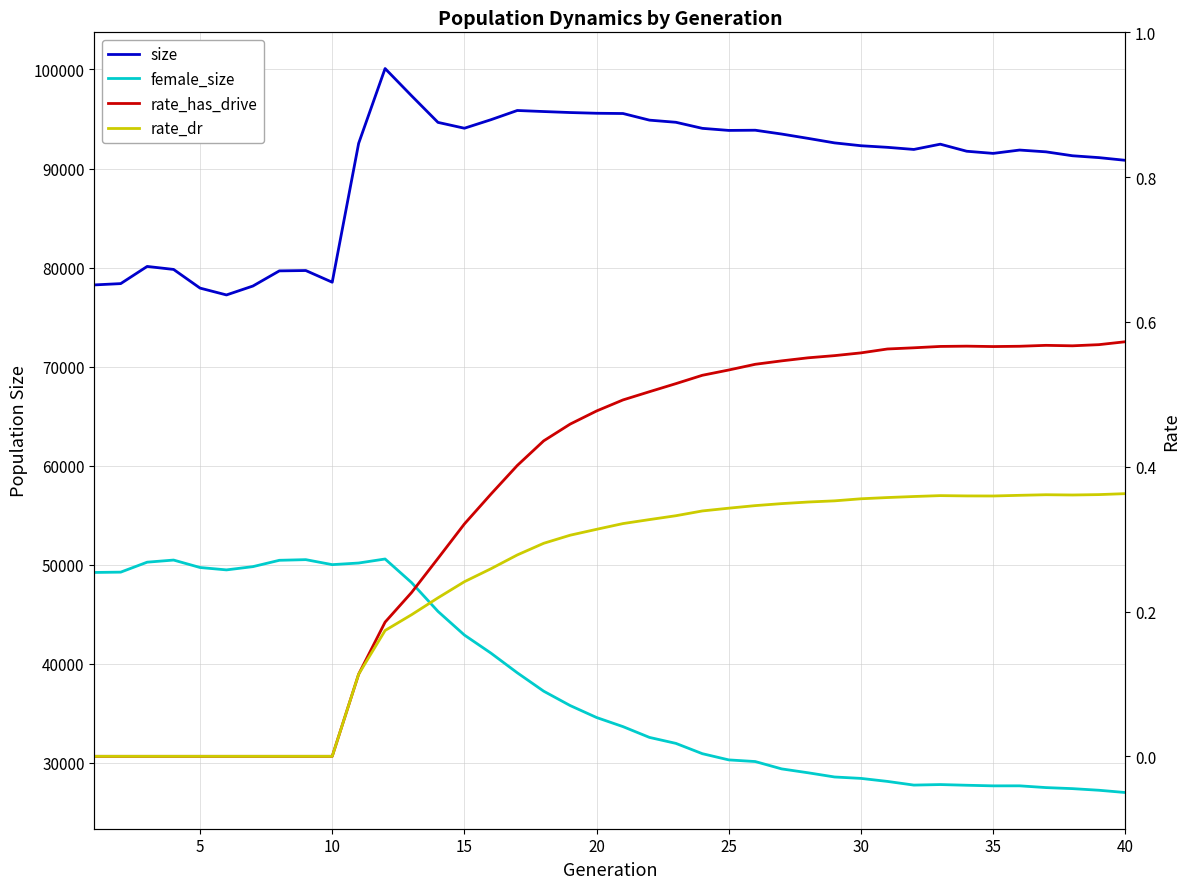

Which series has the largest range (max minus min)?

female_size